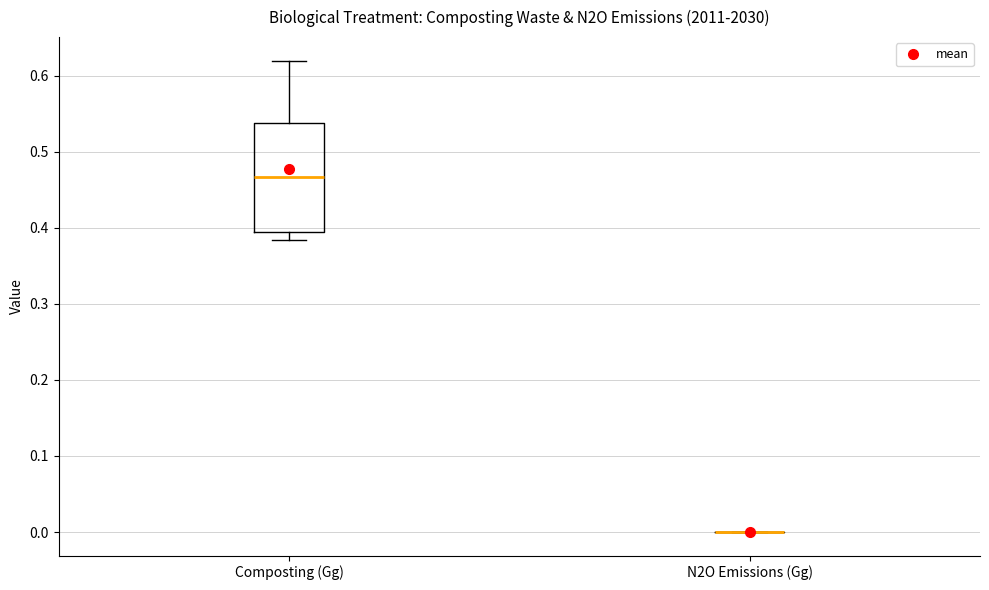

Which box is the tallest, from its lower edge to its upper edge?

Composting (Gg)